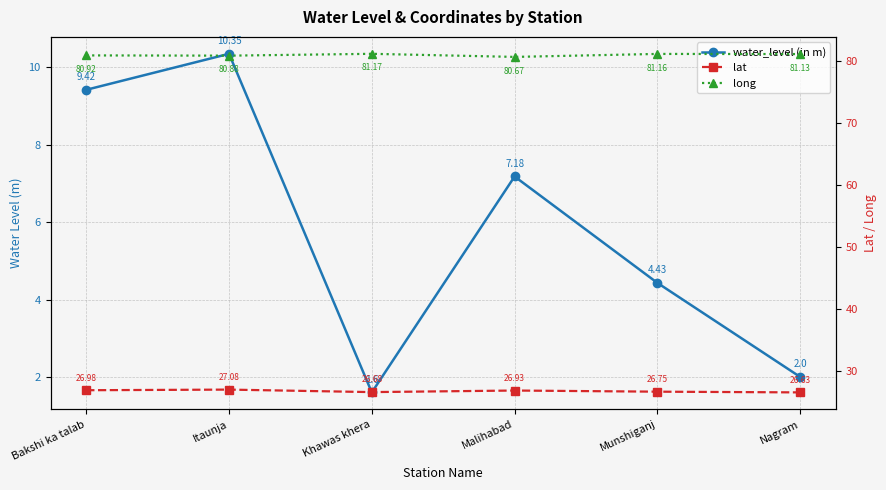

Which series has the largest total across all categories?

long